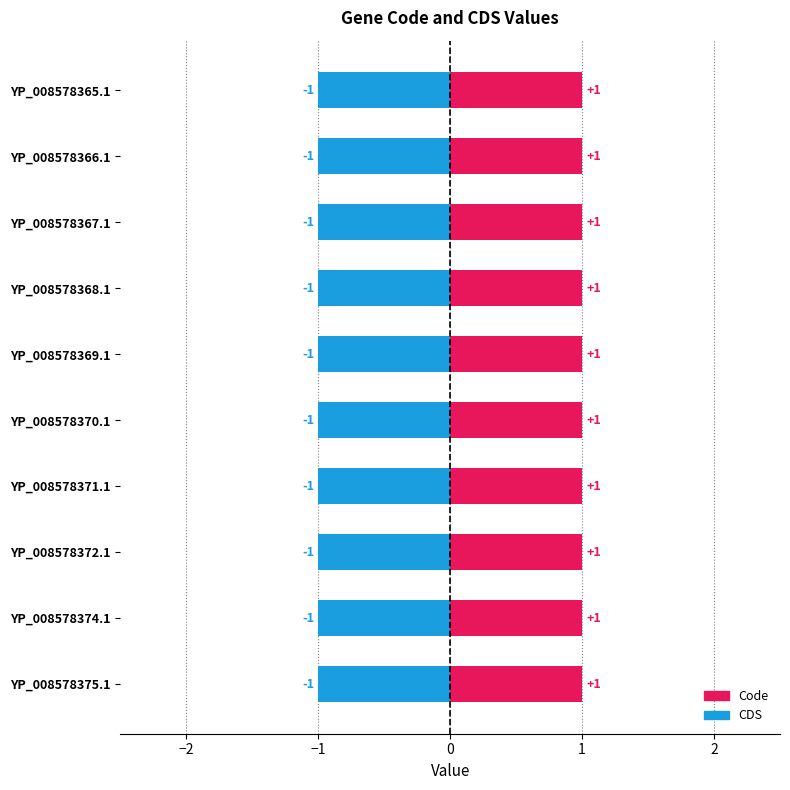

Rank the series by their average value, from lowest to highest.

CDS, Code